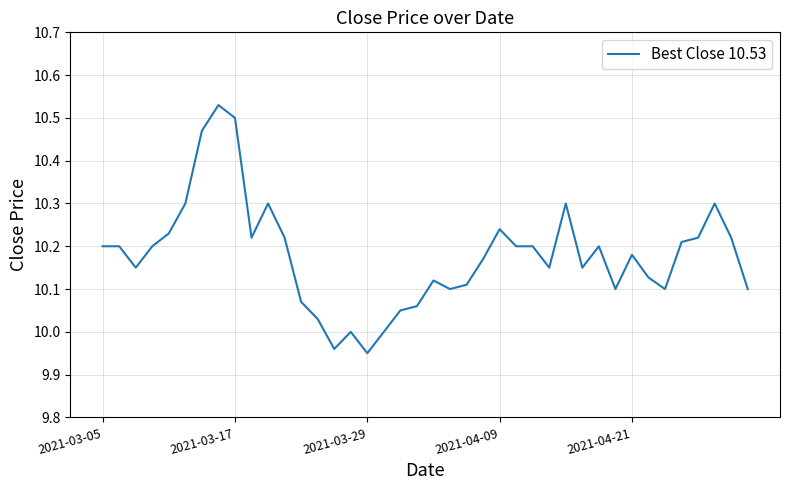

What is the difference between the maximum and minimum values?

0.6